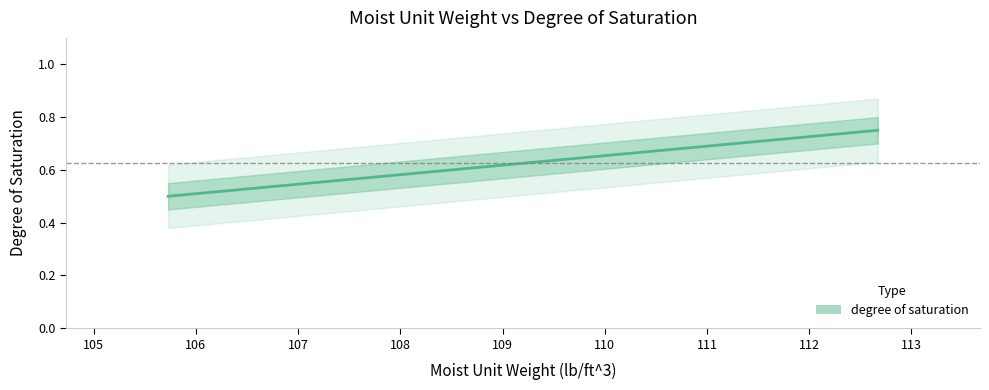

What is the maximum value shown in the chart?

0.8